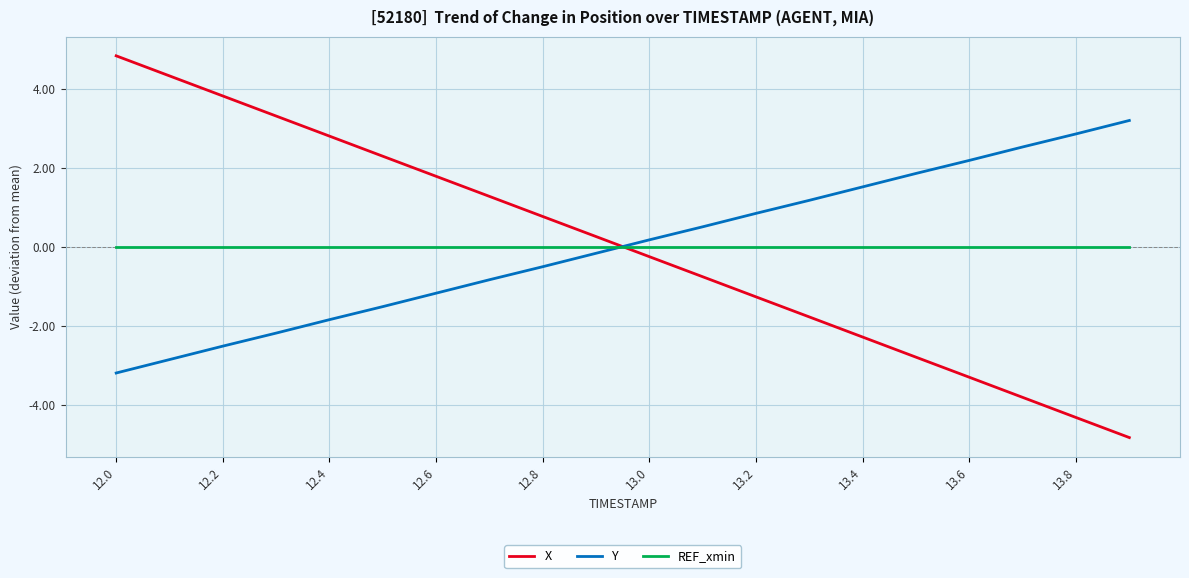

Reading left to right, extract all data points from this chart.

X: 4.8	4.3	3.8	3.3	2.8	2.3	1.8	1.3	0.8	0.3	-0.3	-0.8	-1.3	-1.8	-2.3	-2.8	-3.3	-3.8	-4.3	-4.8
Y: -3.2	-2.9	-2.5	-2.2	-1.8	-1.5	-1.2	-0.8	-0.5	-0.2	0.2	0.5	0.8	1.2	1.5	1.9	2.2	2.5	2.9	3.2
REF_xmin: 0.0	0.0	0.0	0.0	0.0	0.0	0.0	0.0	0.0	0.0	0.0	0.0	0.0	0.0	0.0	0.0	0.0	0.0	0.0	0.0